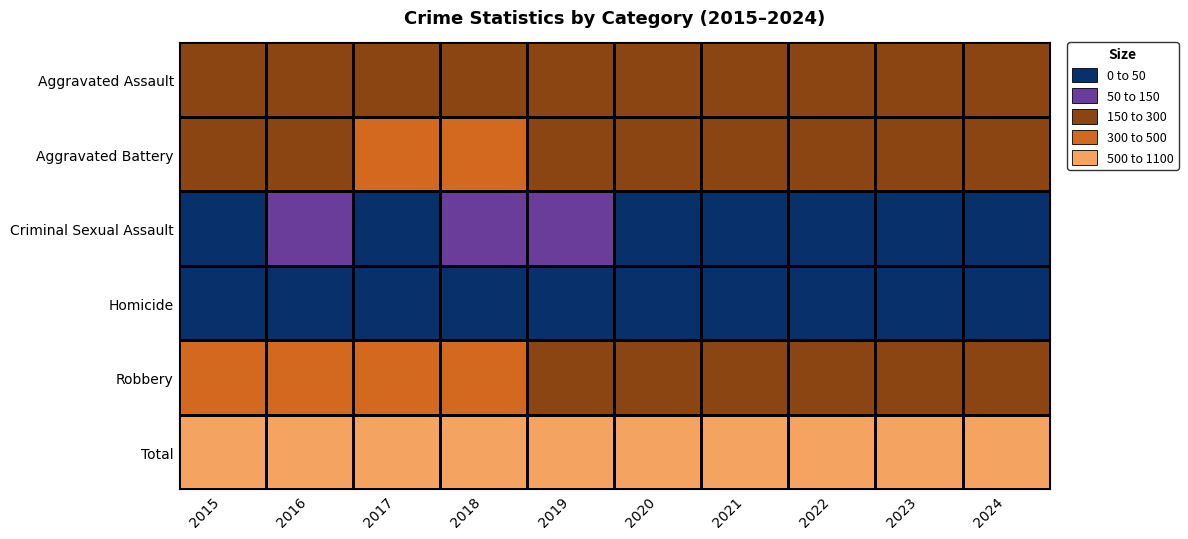

At 2021, list the series in order from smallest to largest.

Criminal Sexual Assault, Homicide, Robbery, Aggravated Battery, Aggravated Assault, Total